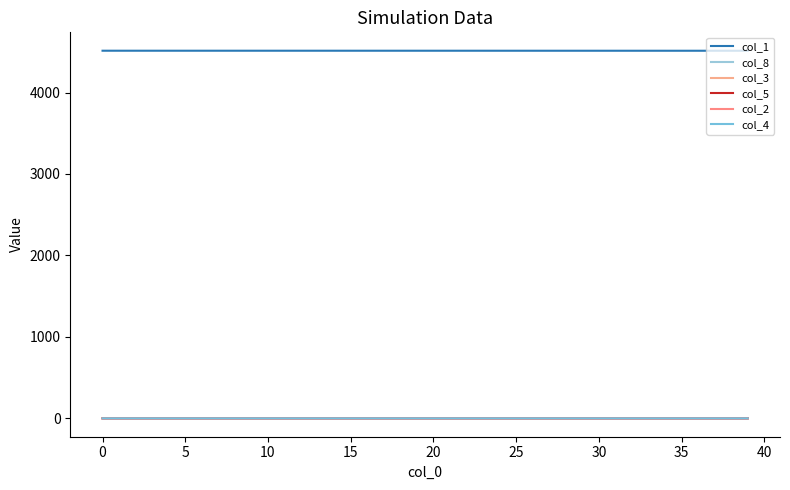

What is the maximum value for col_5?

0.1